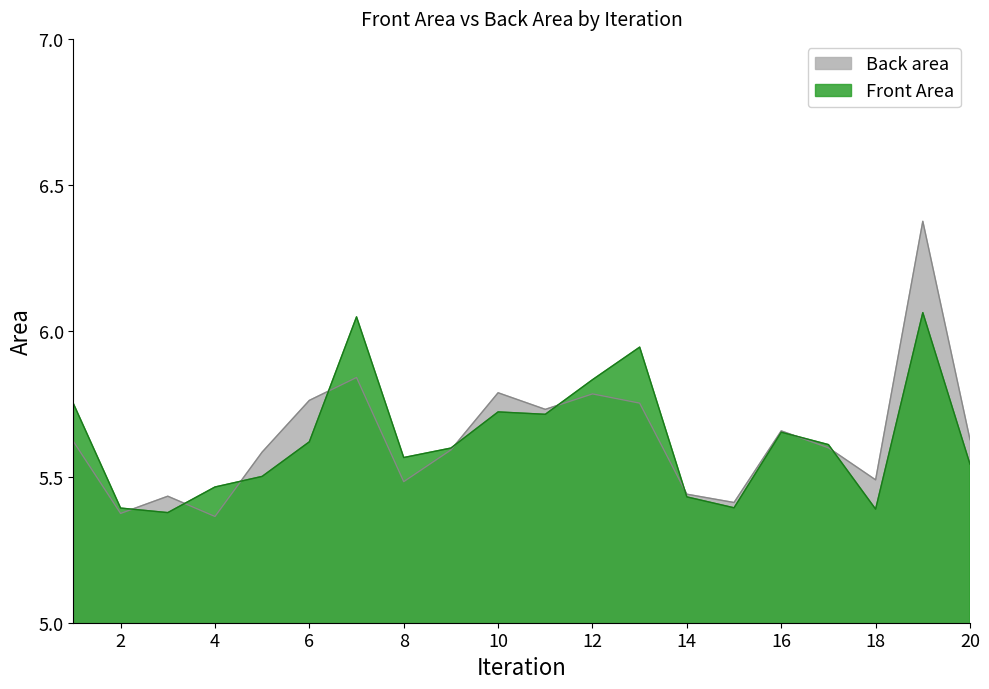

What is the sum of the Back area values at 3 and 19?

11.8